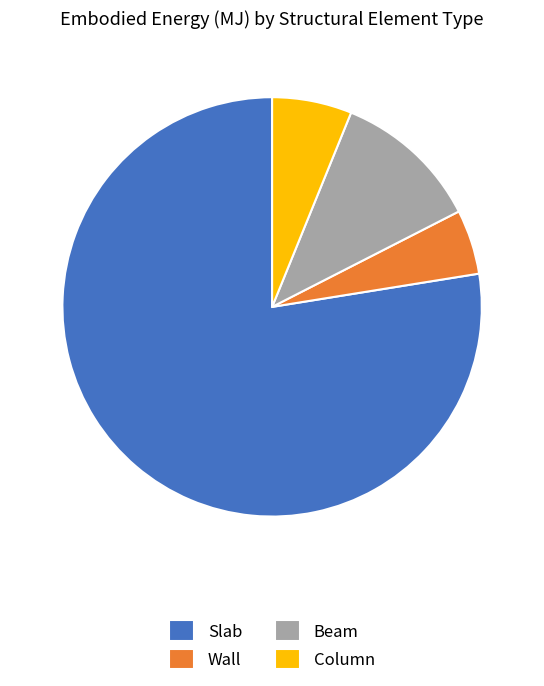

Which slice is the largest?

Slab